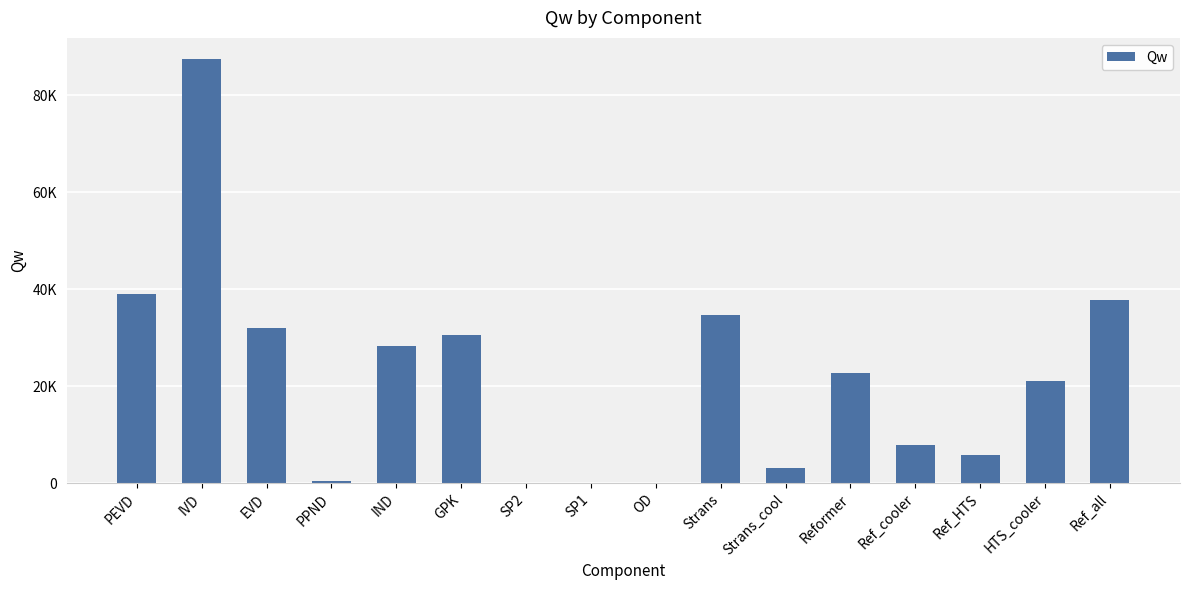

Reading right to left, what are all the values shown in this chart?

37760.0	21121.1	5689.9	7875.8	22647.5	3073.2	34609.0	7.9	91.2	31.2	30520.8	28169.2	445.4	32007.3	87454.8	38945.7